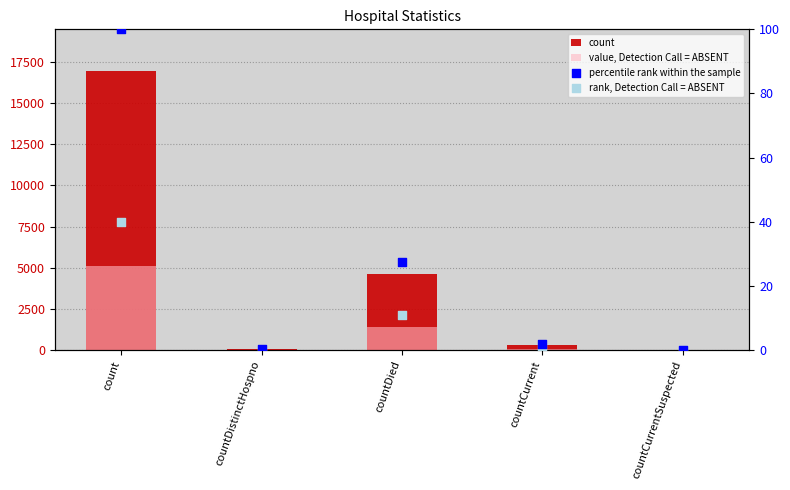

At how many categories does at least one series exceed 1746?

2